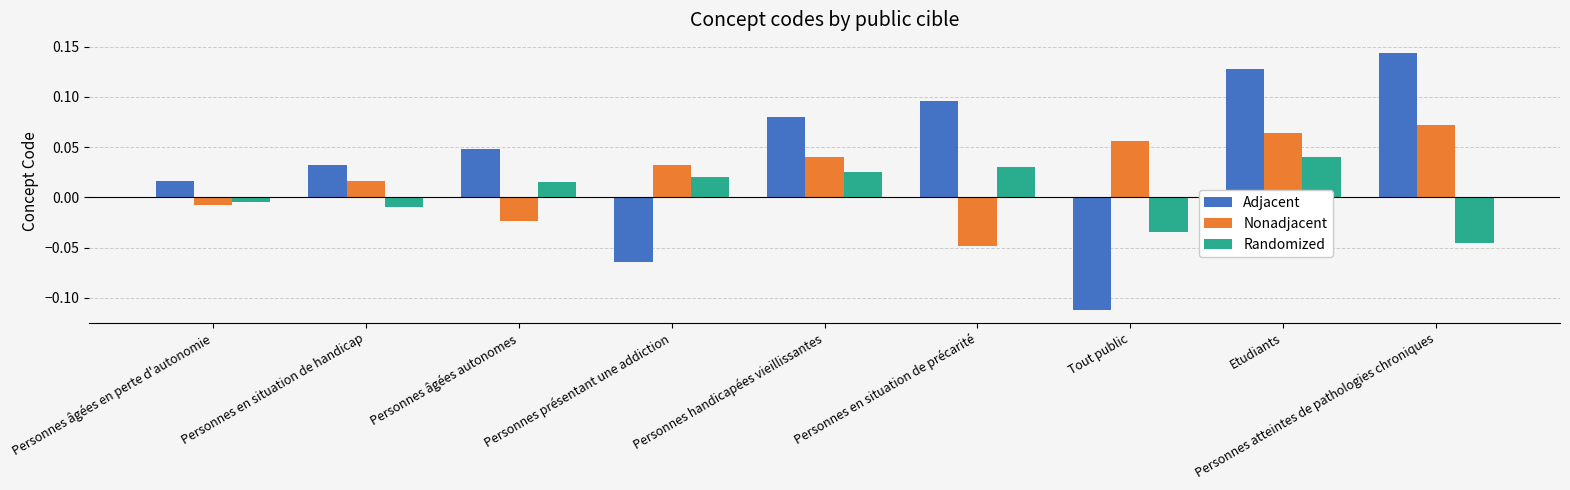

Which label corresponds to the largest value in the chart?

Personnes atteintes de pathologies chroniques